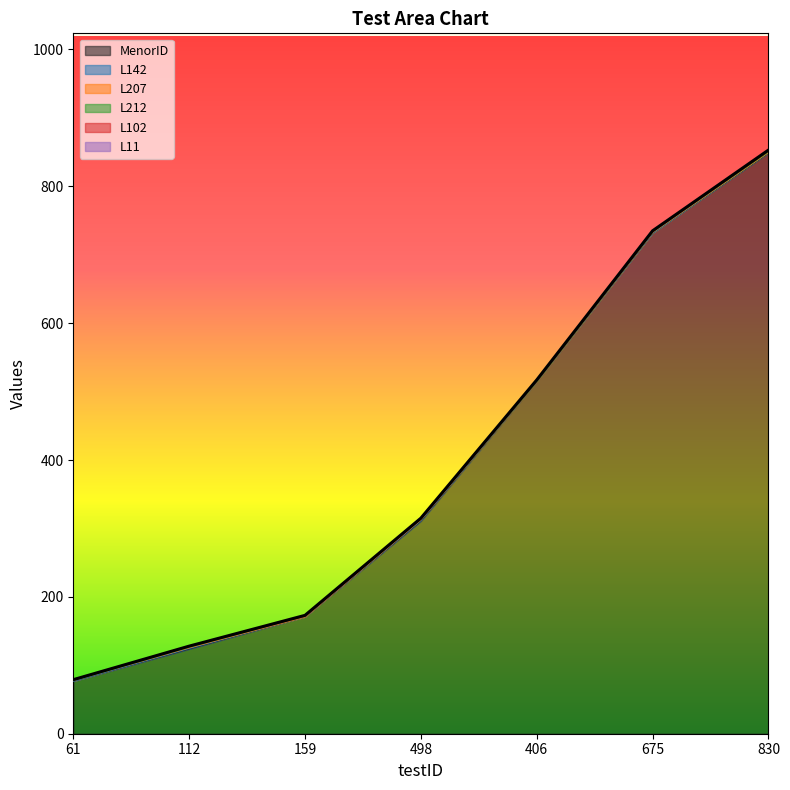

The value of L207 at 830 is 0. True or false?

True